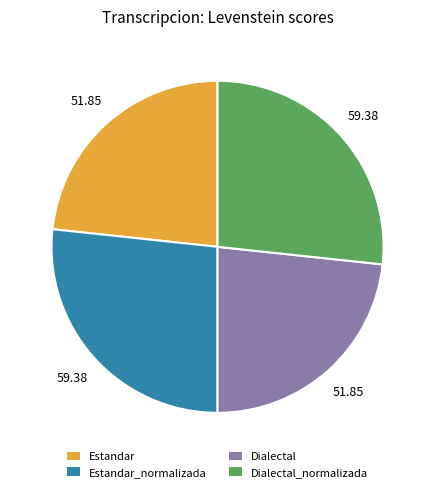

Does any single category account for the majority?

No